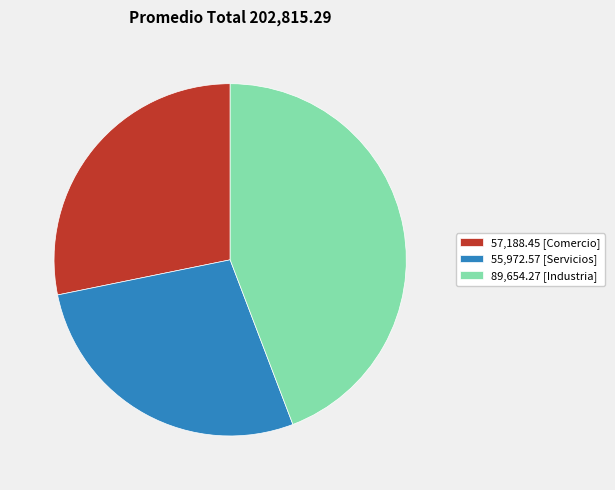

Combined, do 55,972.57 [Servicios] and 57,188.45 [Comercio] account for over 50%?

Yes